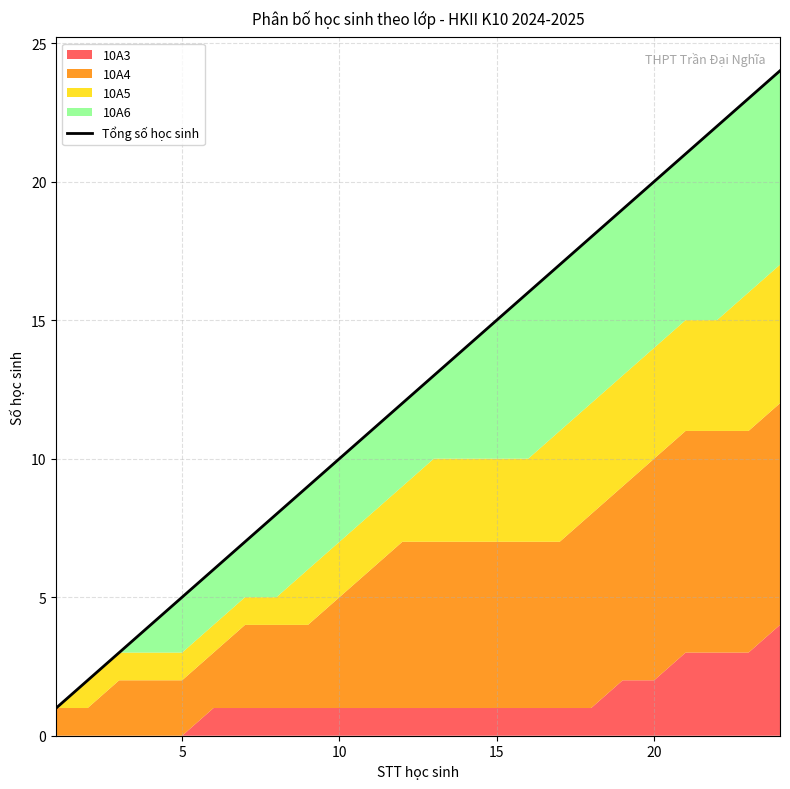

Which has a higher value, 20 or 0?

20